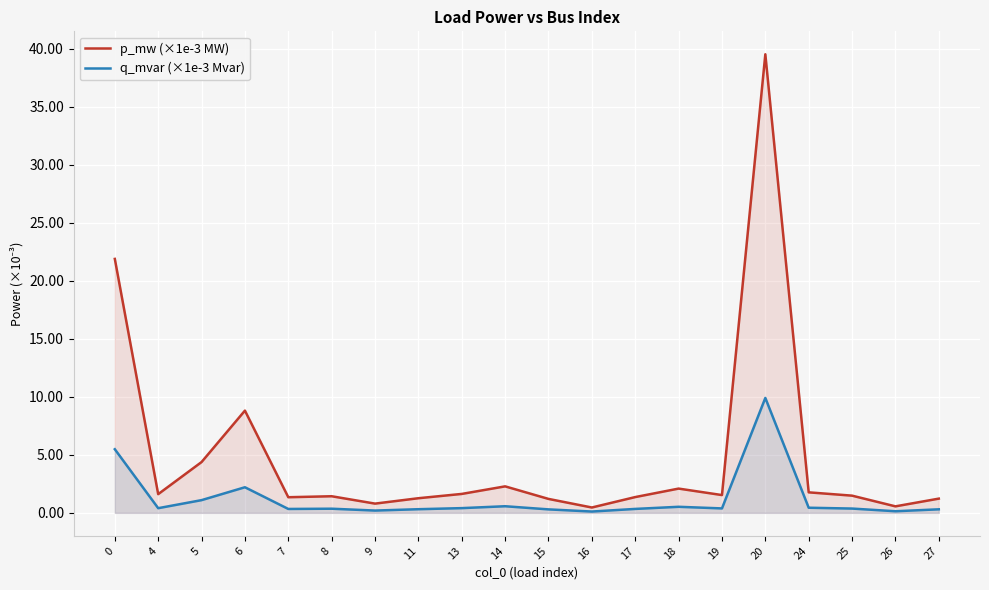

Reading left to right, what are all the values shown in this chart?

p_mw (×1e-3 MW): 21.9	1.6	4.4	8.8	1.3	1.4	0.8	1.3	1.6	2.3	1.2	0.5	1.4	2.1	1.5	39.5	1.8	1.5	0.6	1.2
q_mvar (×1e-3 Mvar): 5.5	0.4	1.1	2.2	0.3	0.4	0.2	0.3	0.4	0.6	0.3	0.1	0.3	0.5	0.4	9.9	0.4	0.4	0.1	0.3